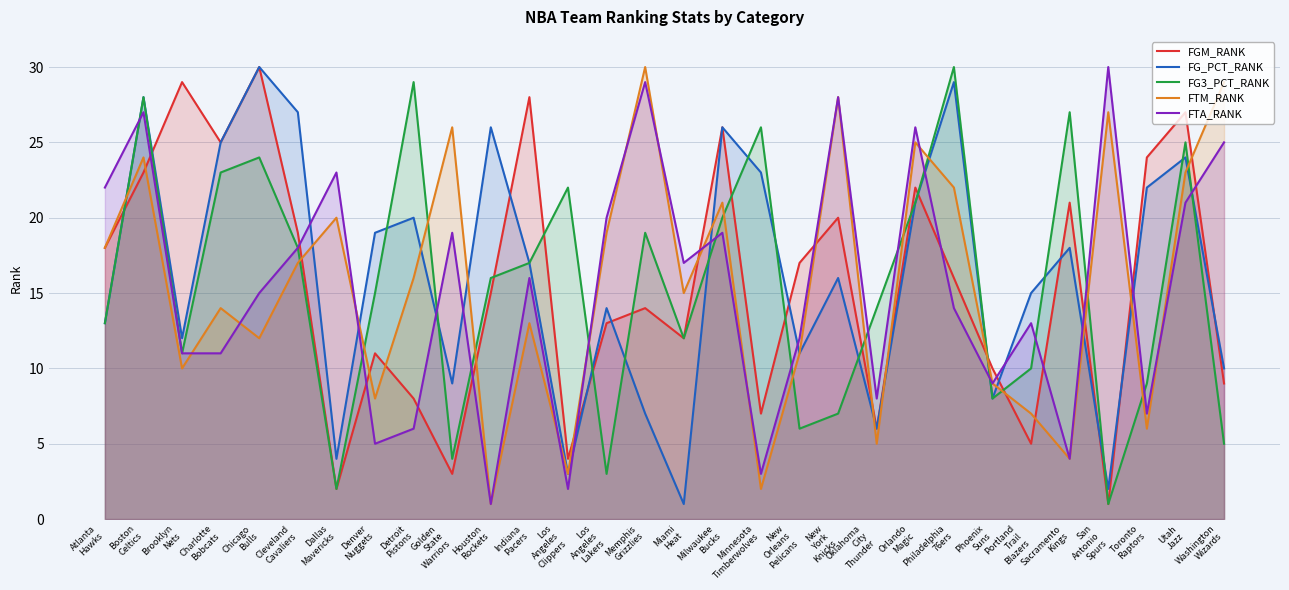

True or false: FTM_RANK has a value of 6 at Washington
Wizards.

False